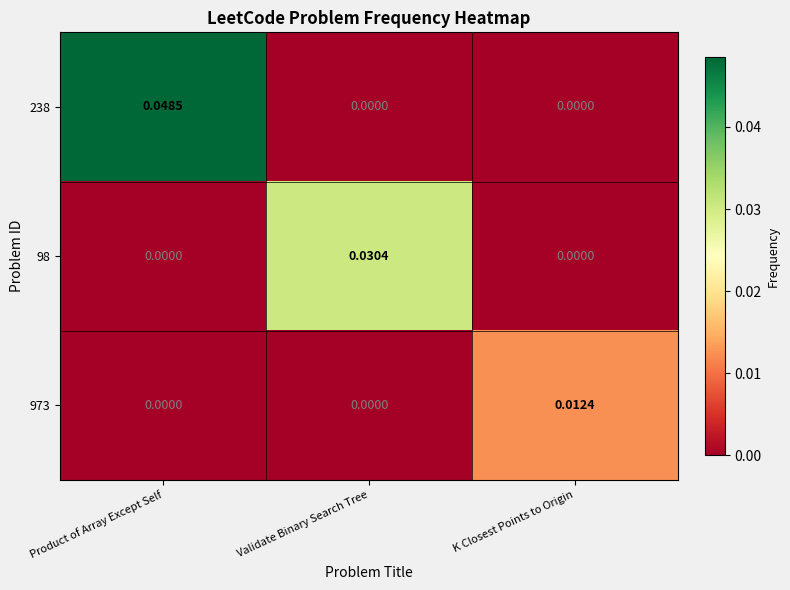

How many data points in 98 are above 0?

1